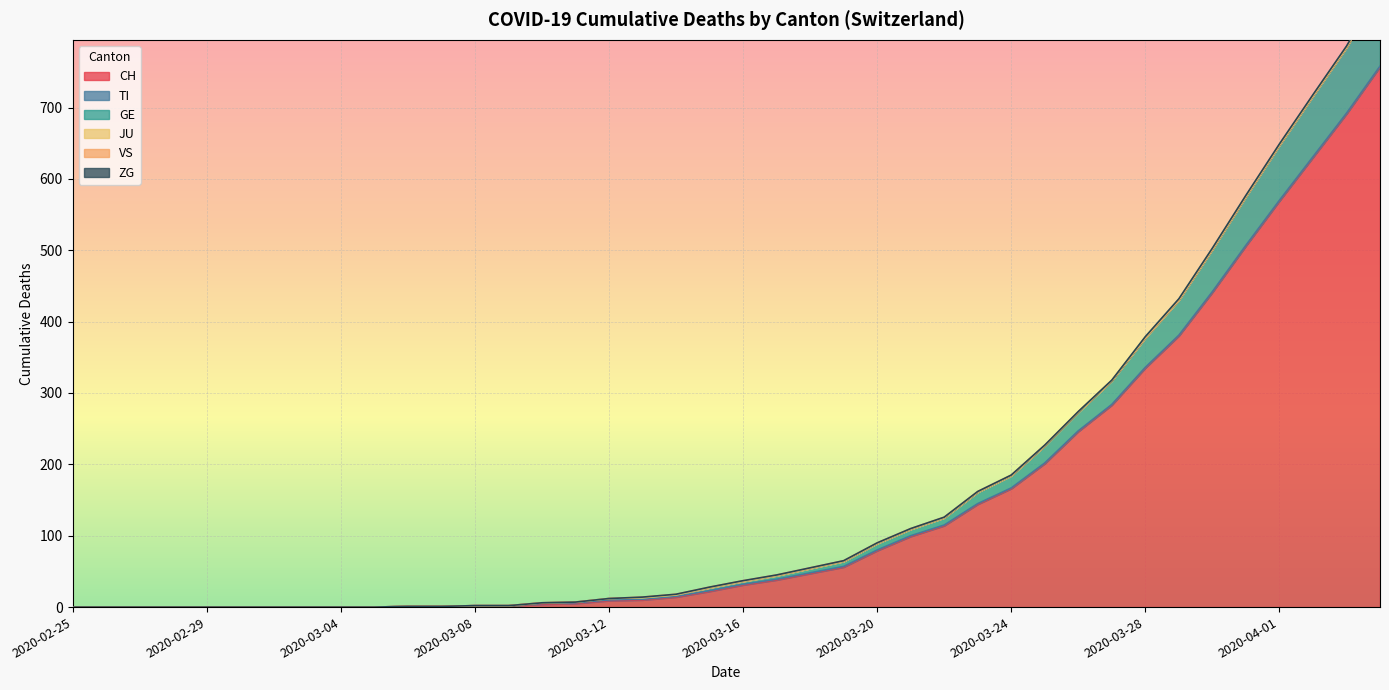

Which series changed the most between 2020-02-28 and 2020-03-25?

CH